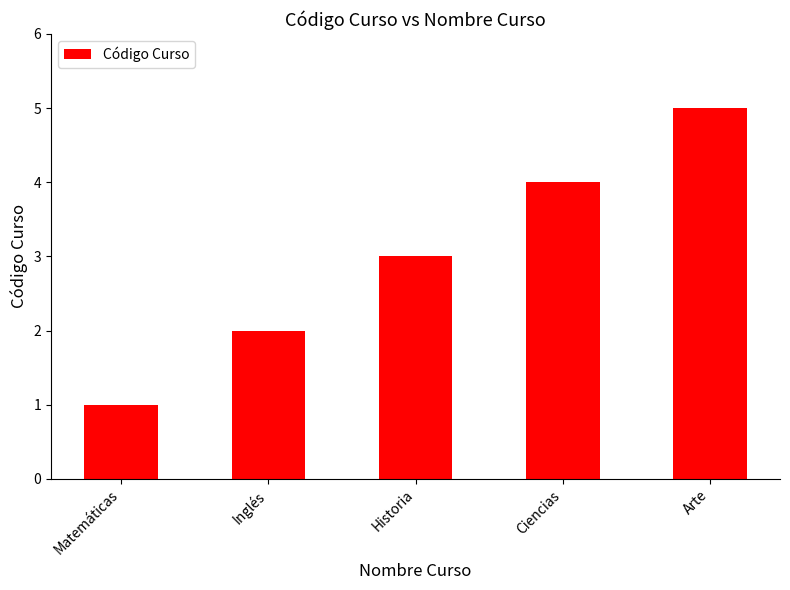

What is the label of the 1st bar from the left?

Matemáticas